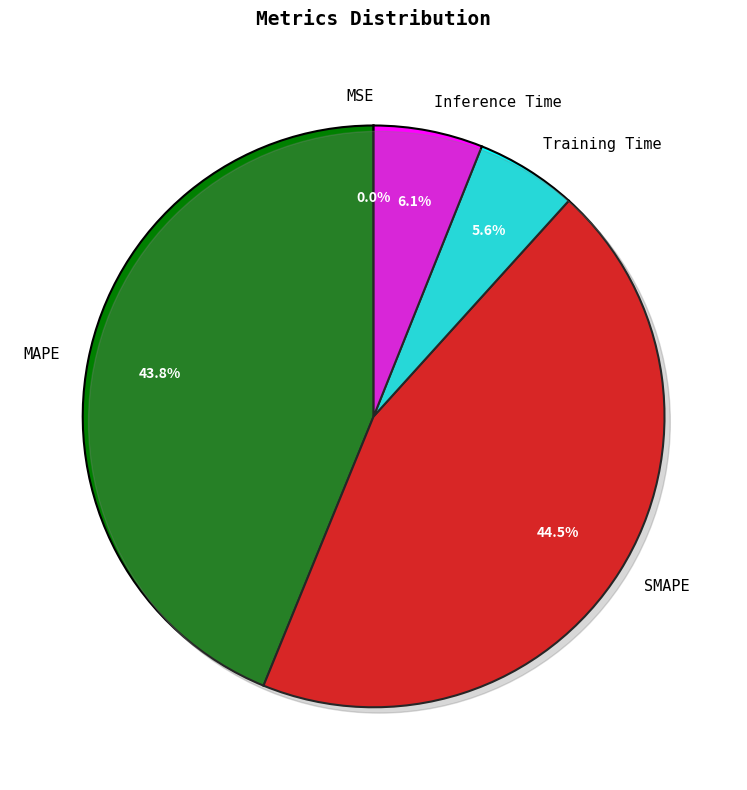

What percentage is the Training Time slice, to the nearest percent?

6%